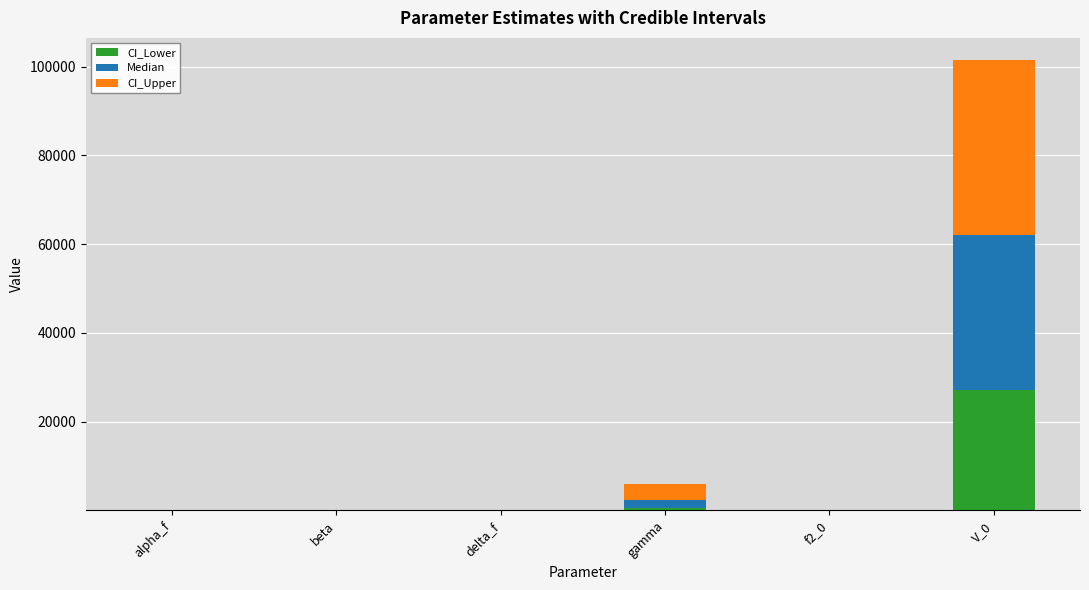

What is the difference between the CI_Lower values at V_0 and gamma?

26476.3